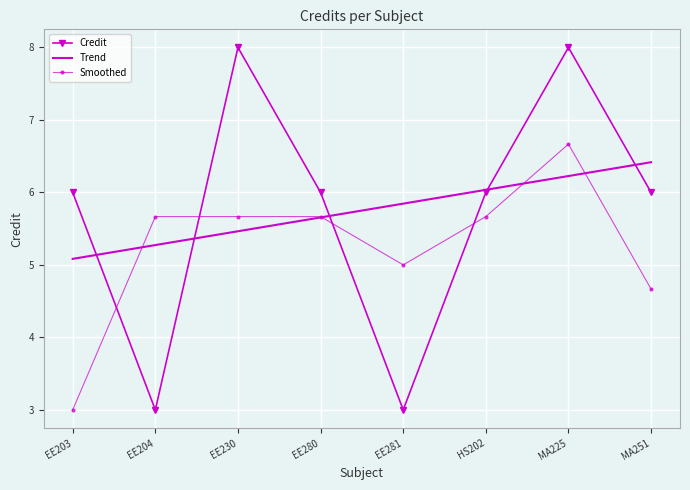

What is the label of the 6th point from the right?

EE230